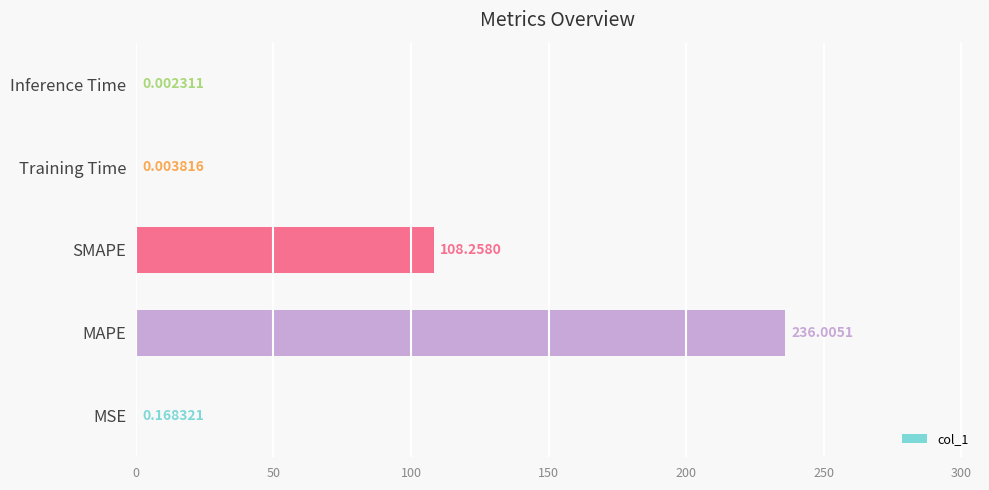

At which category does the chart reach its peak across all series?

MAPE